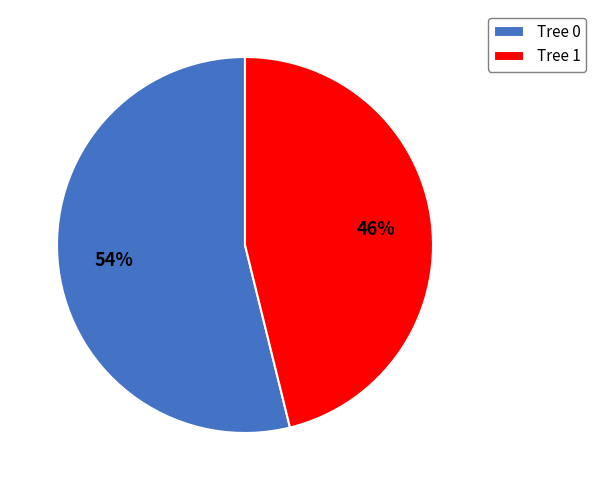

Is there any slice that represents more than half of the pie?

Yes